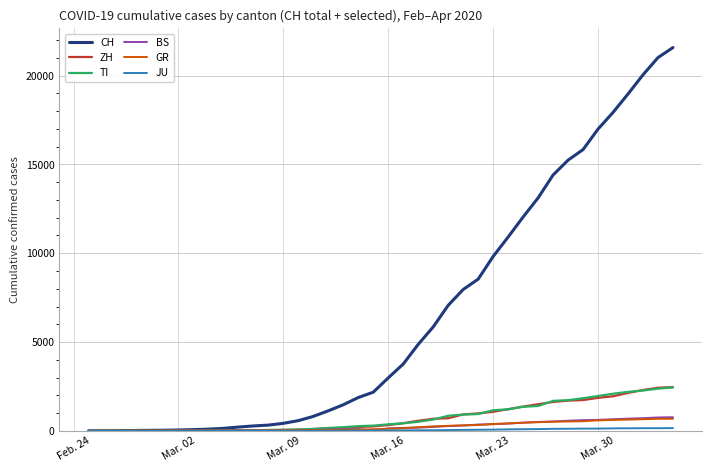

Which series has the largest total across all categories?

CH